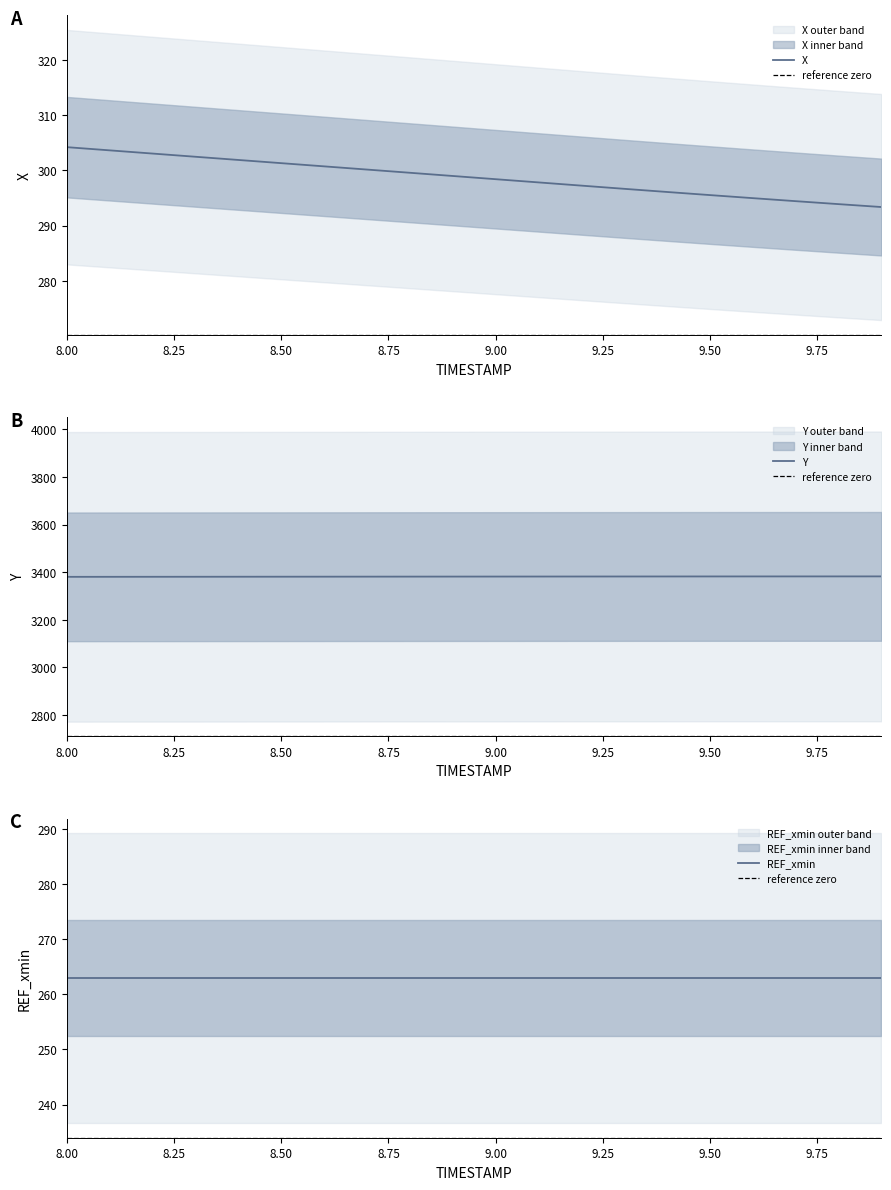

True or false: Y has more than 0 interior local peaks.

False